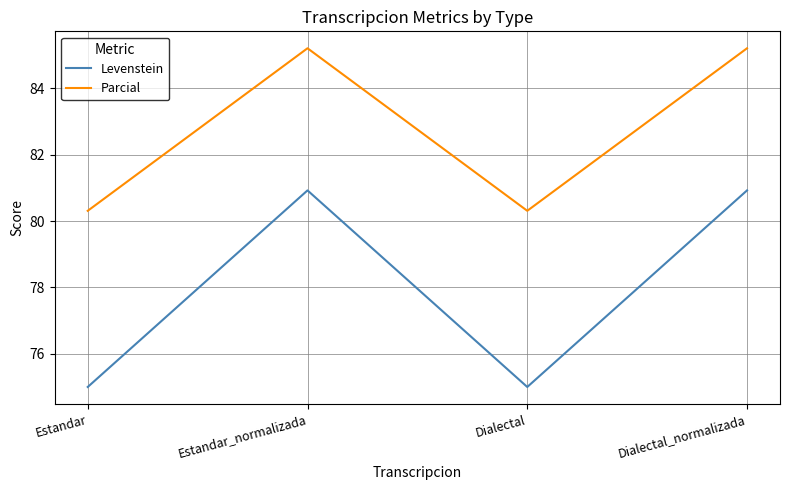

Which series has the largest range (max minus min)?

Levenstein